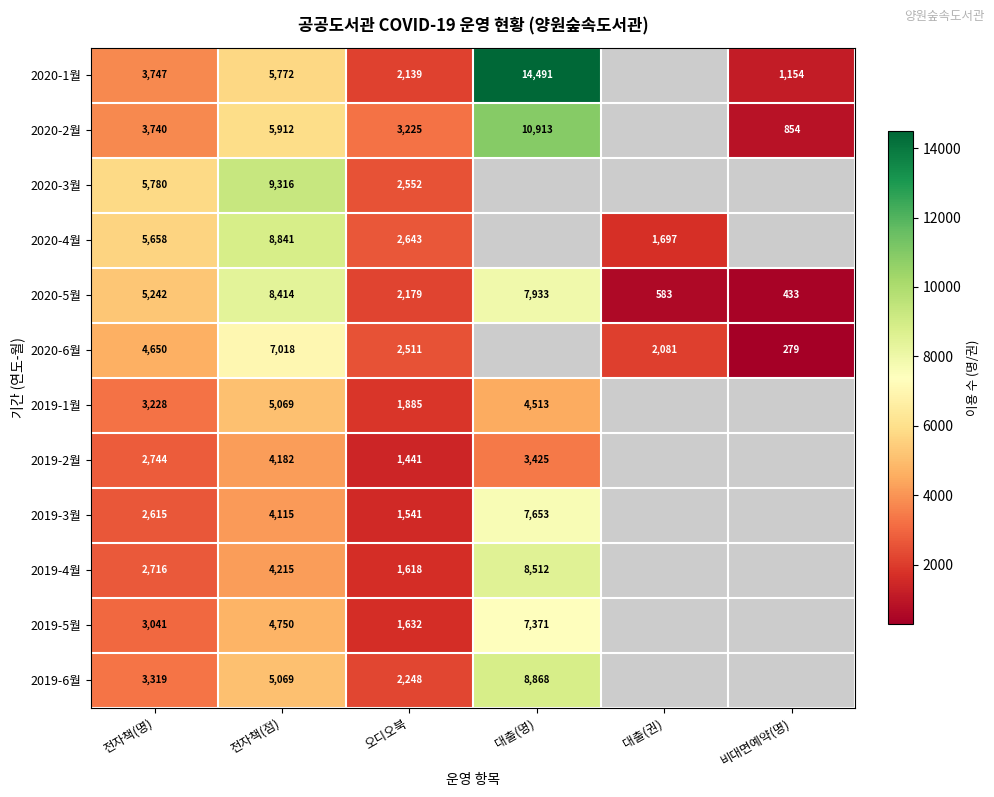

At how many categories does at least one series exceed 2509?

4